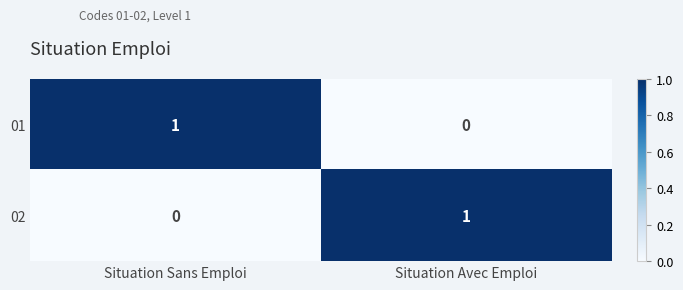

Reading left to right, transcribe all the data shown in this chart.

01: 1	0
02: 0	1